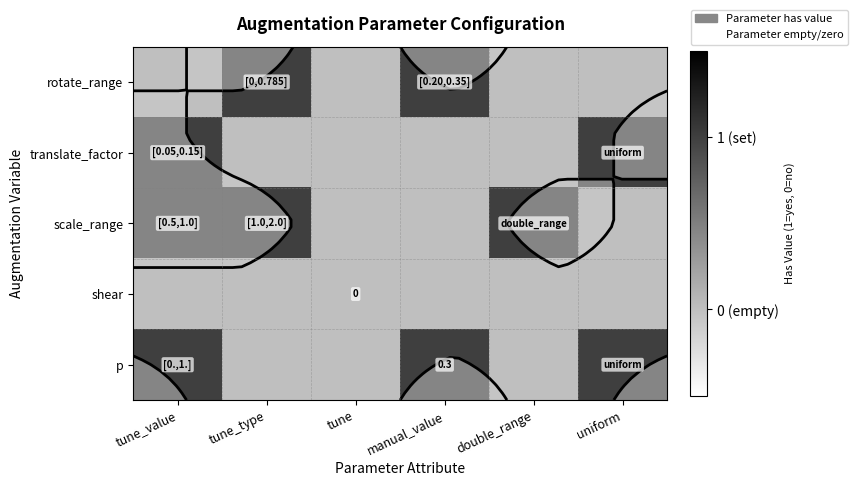

Which label corresponds to the smallest value in the chart?

tune_value